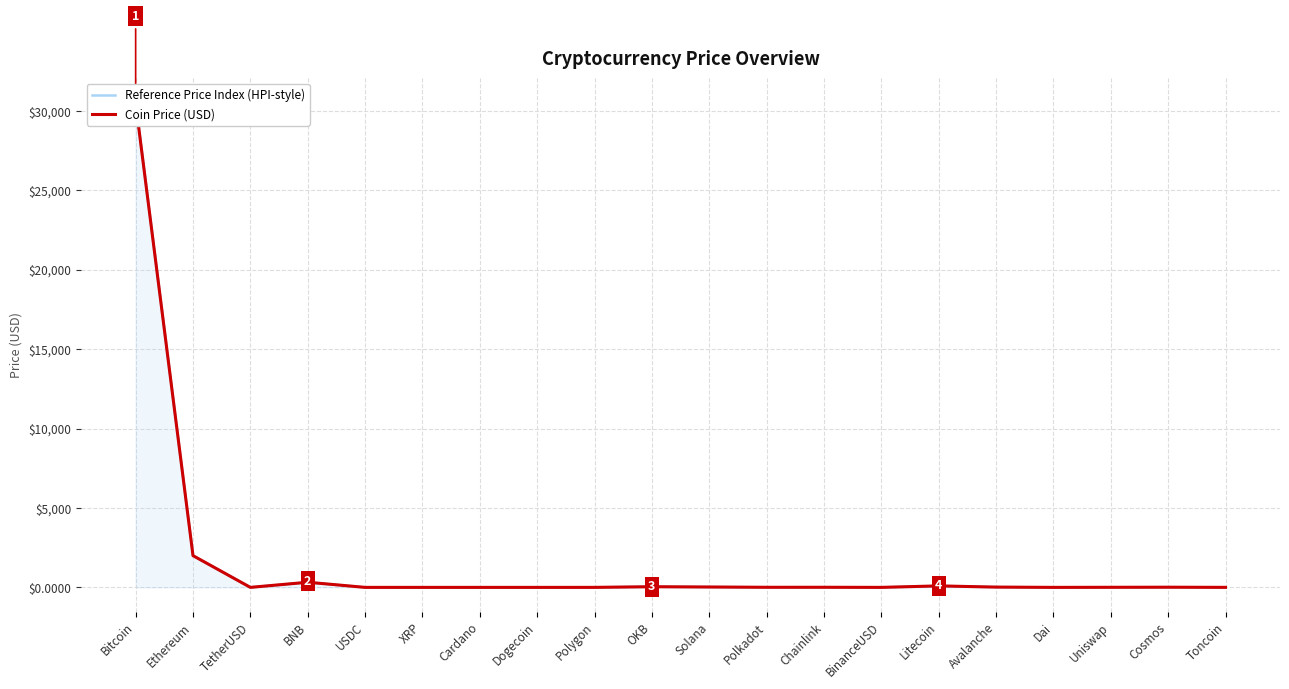

Count the number of data series in this chart.

2